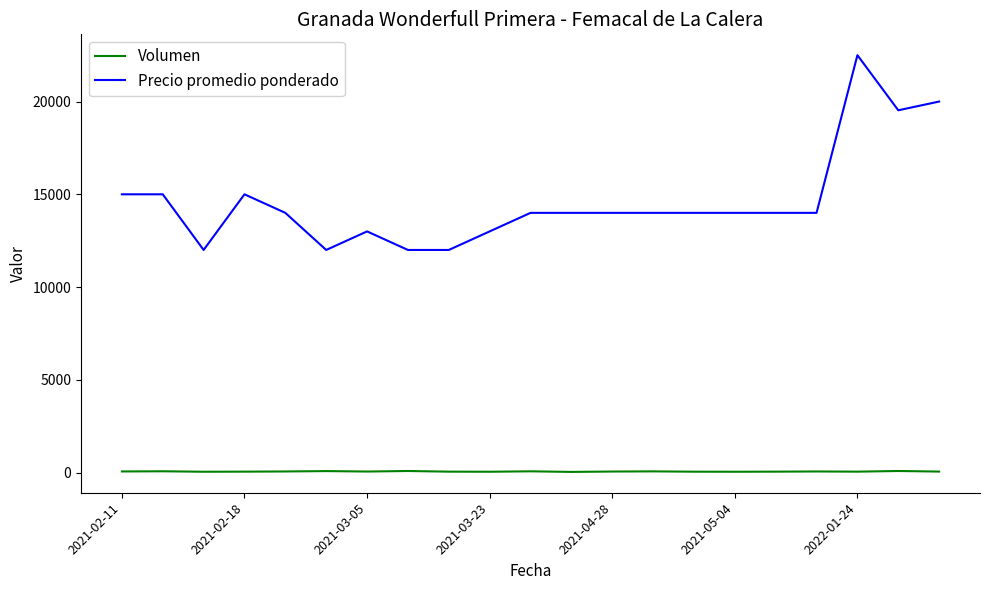

Which series has the widest spread of values?

Precio promedio ponderado